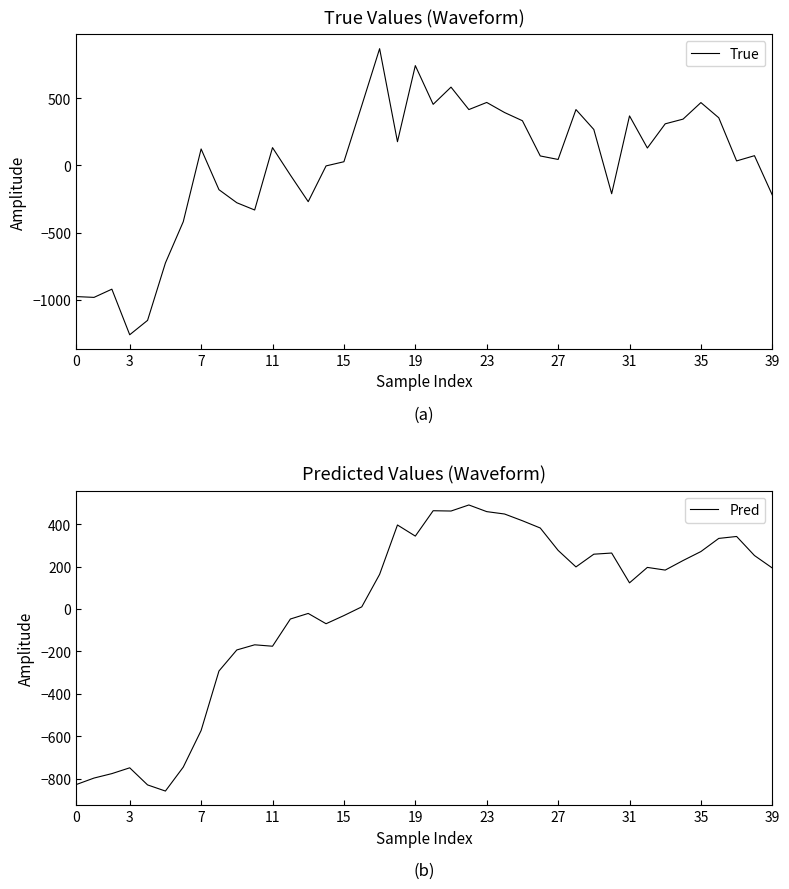

Which series ends up on top after the final intersection of Pred and True?

Pred